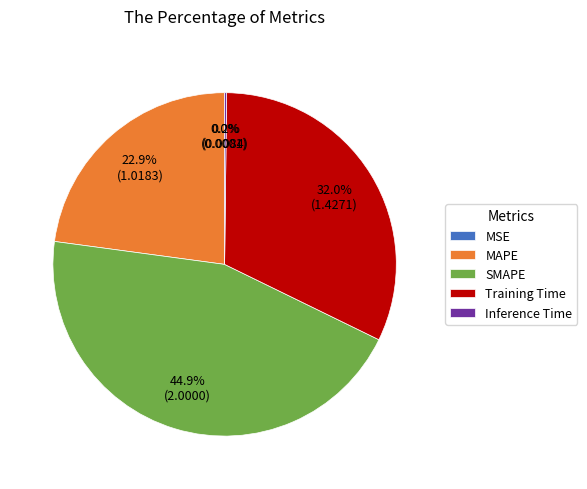

Between MAPE and SMAPE, which is larger?

SMAPE